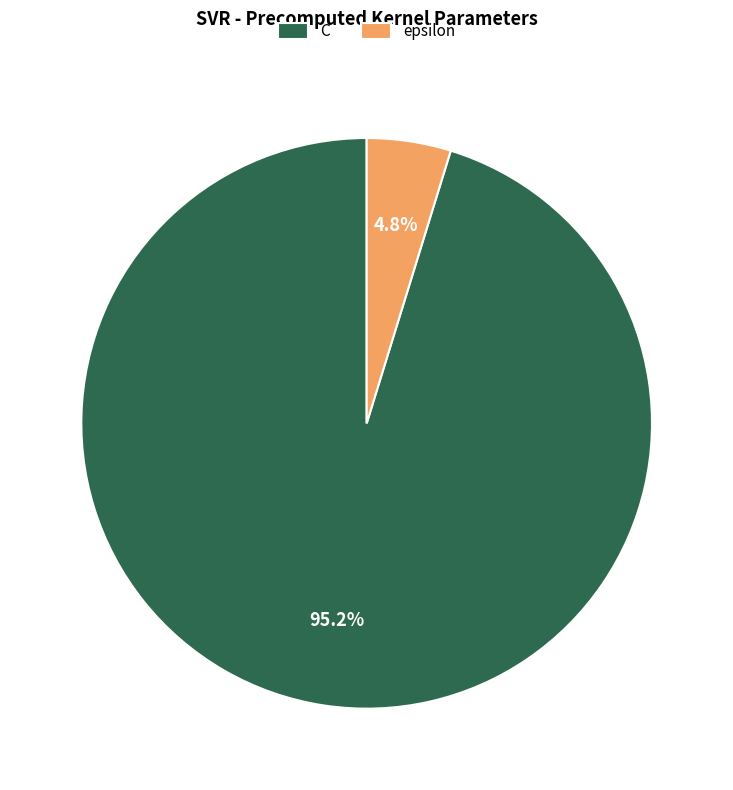

What is the largest slice in the pie chart?

C